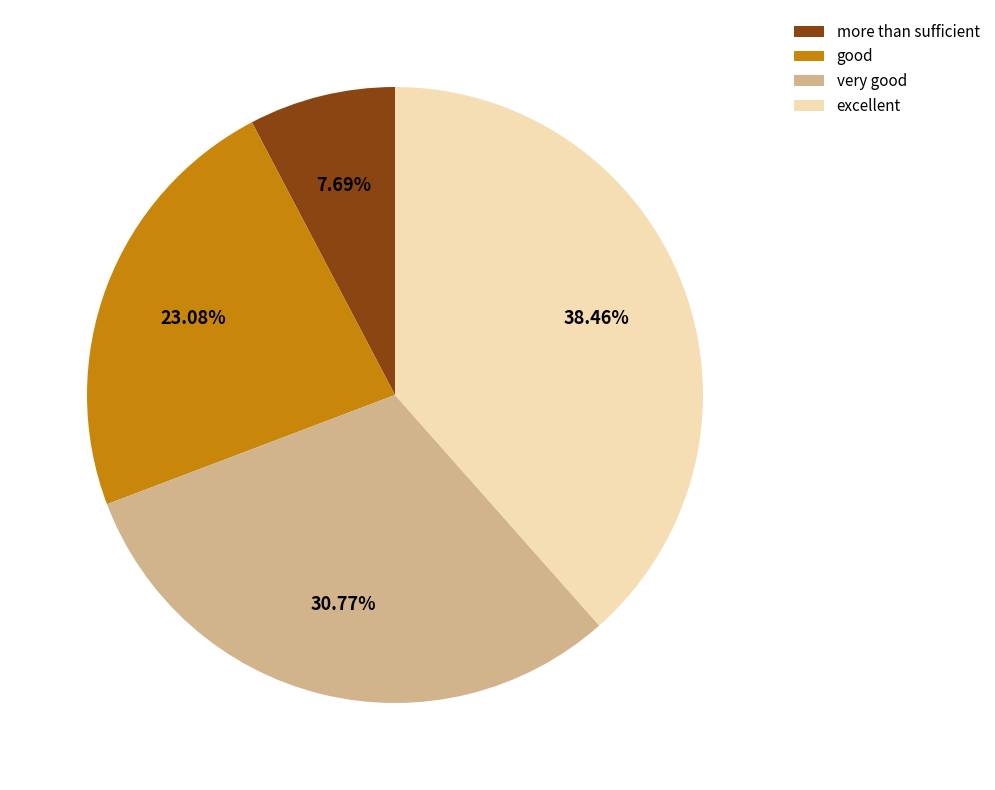

How many slices are in this pie chart?

4